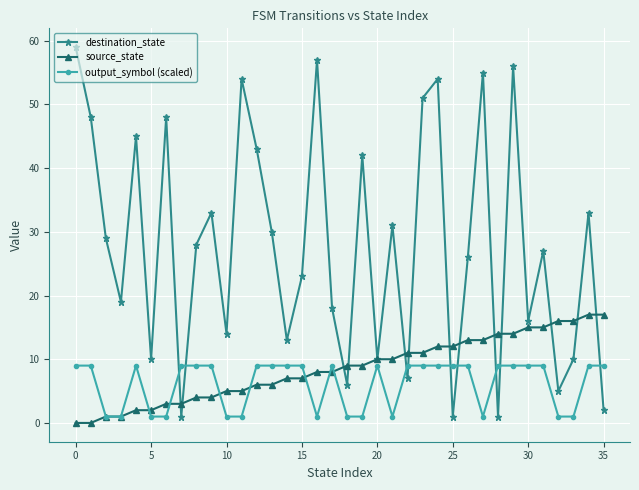

Reading left to right, extract all data points from this chart.

destination_state: 59	48	29	19	45	10	48	1	28	33	14	54	43	30	13	23	57	18	6	42	10	31	7	51	54	1	26	55	1	56	16	27	5	10	33	2
source_state: 0	0	1	1	2	2	3	3	4	4	5	5	6	6	7	7	8	8	9	9	10	10	11	11	12	12	13	13	14	14	15	15	16	16	17	17
output_symbol (scaled): 9	9	1	1	9	1	1	9	9	9	1	1	9	9	9	9	1	9	1	1	9	1	9	9	9	9	9	1	9	9	9	9	1	1	9	9